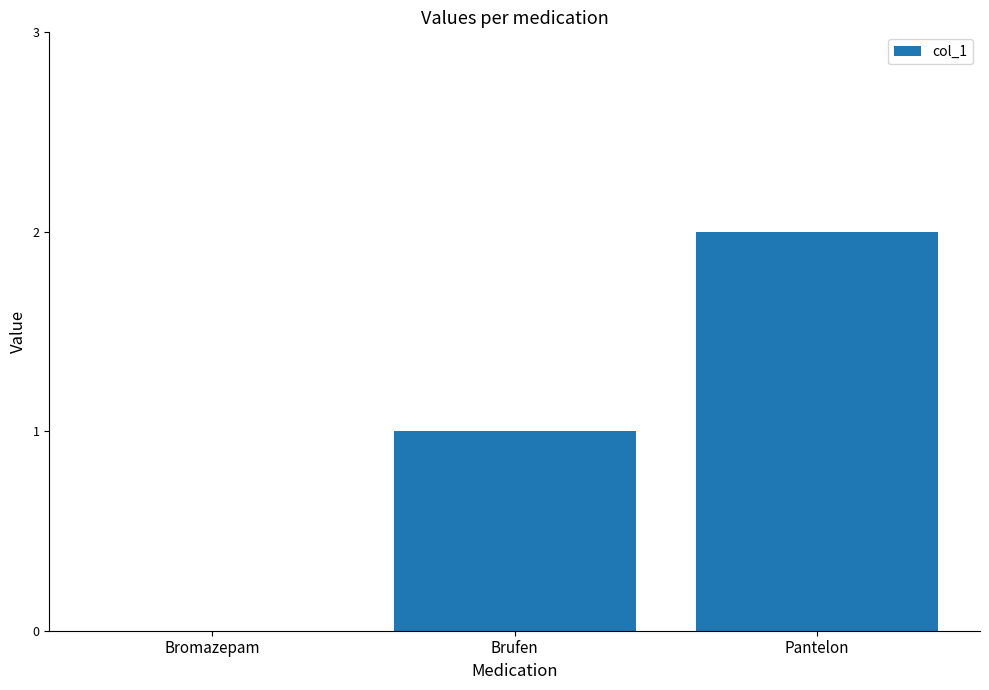

The value at Bromazepam is 0. True or false?

True